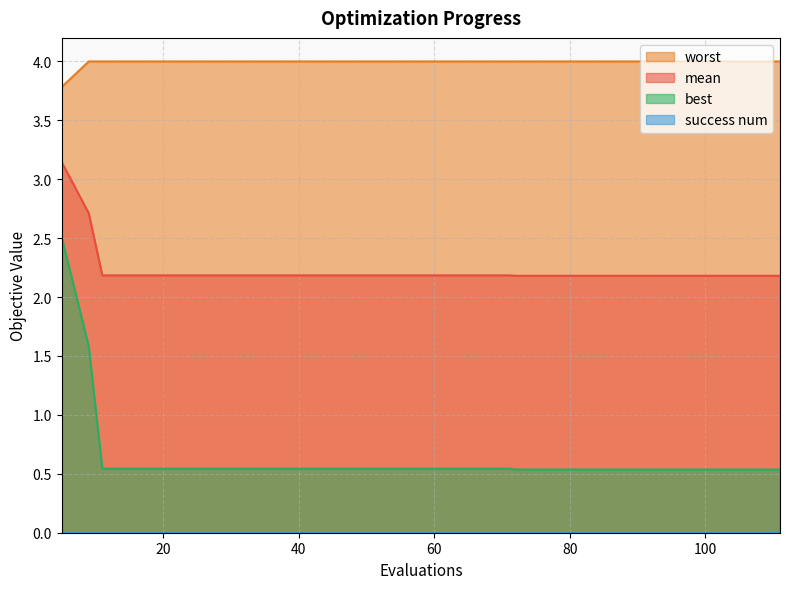

Is it true that mean equals 2.9 at 11?

False